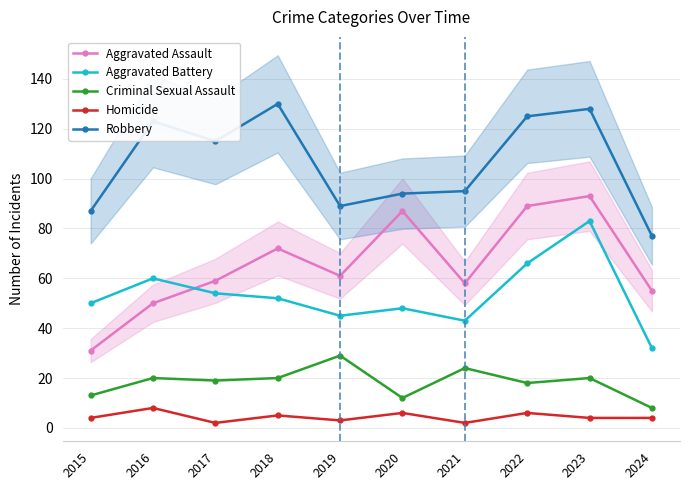

How many data points in Criminal Sexual Assault are above 20?

2